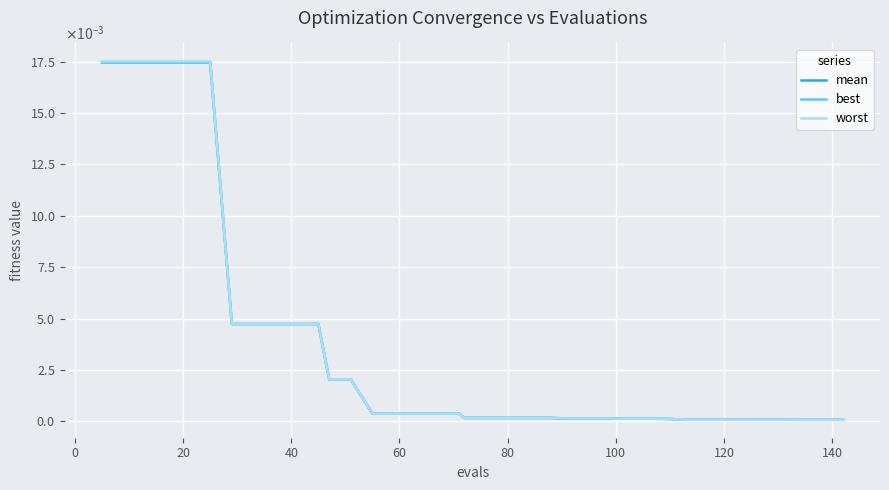

Does the chart have visible grid lines?

Yes